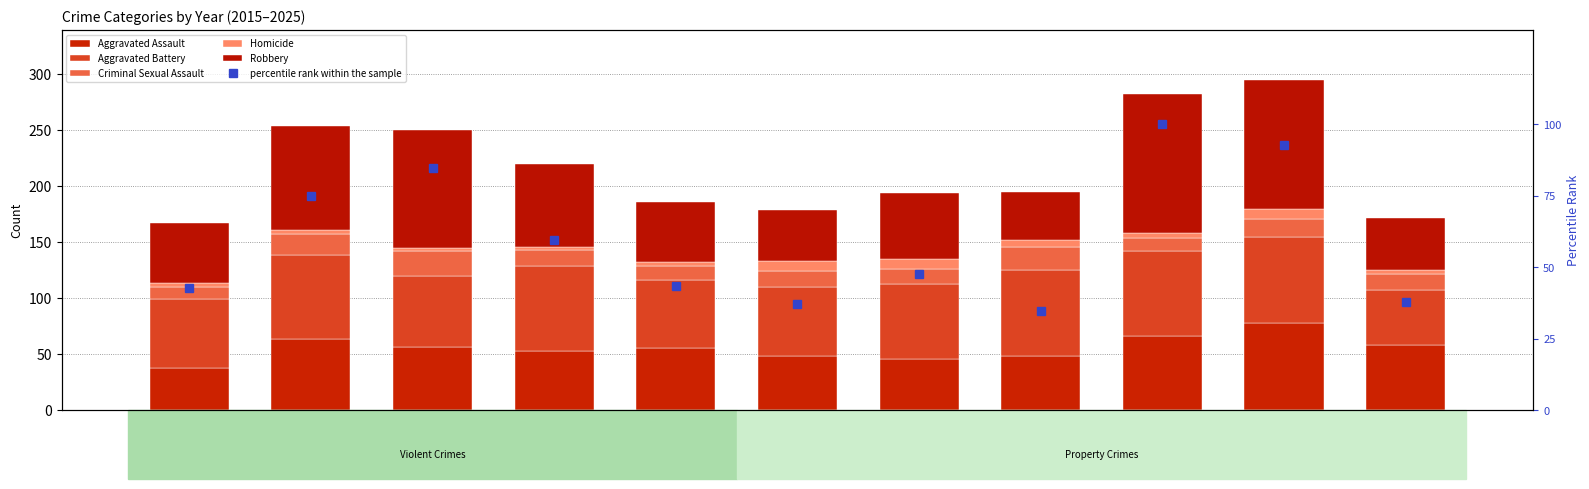

Between 2015 and 2022, which is larger?

2022